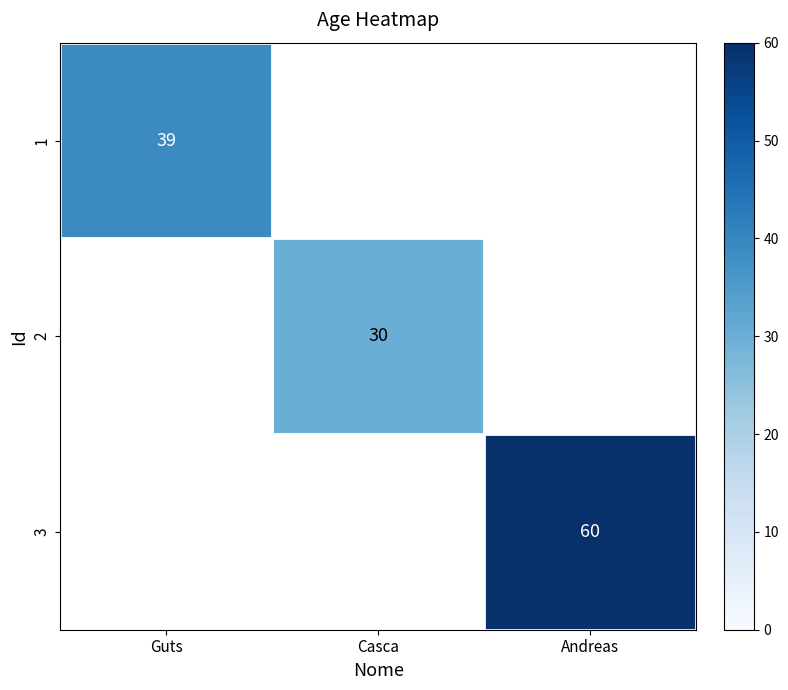

At Casca, list the series in order from largest to smallest.

1, 2, 3